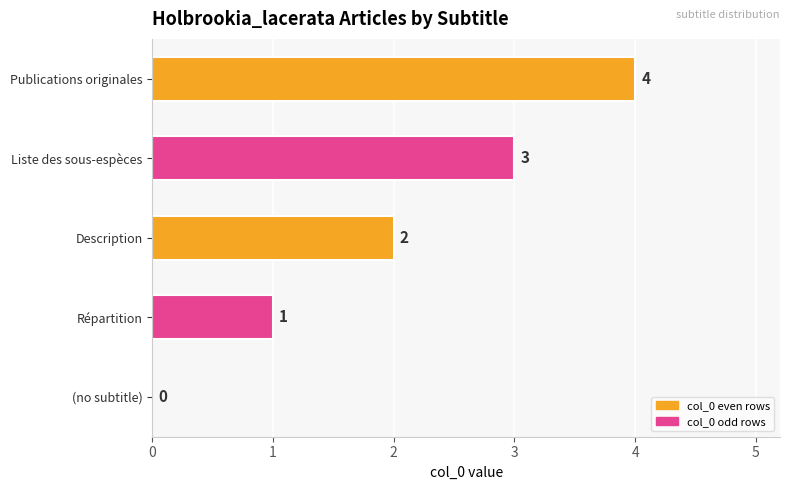

How many data points does each series have?

5